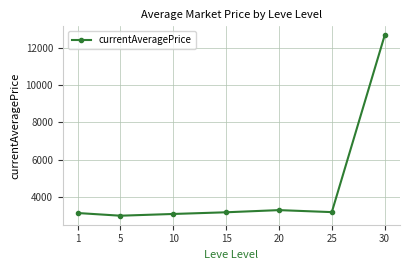

What is the ratio of the value at 20 to the value at 30?

0.3